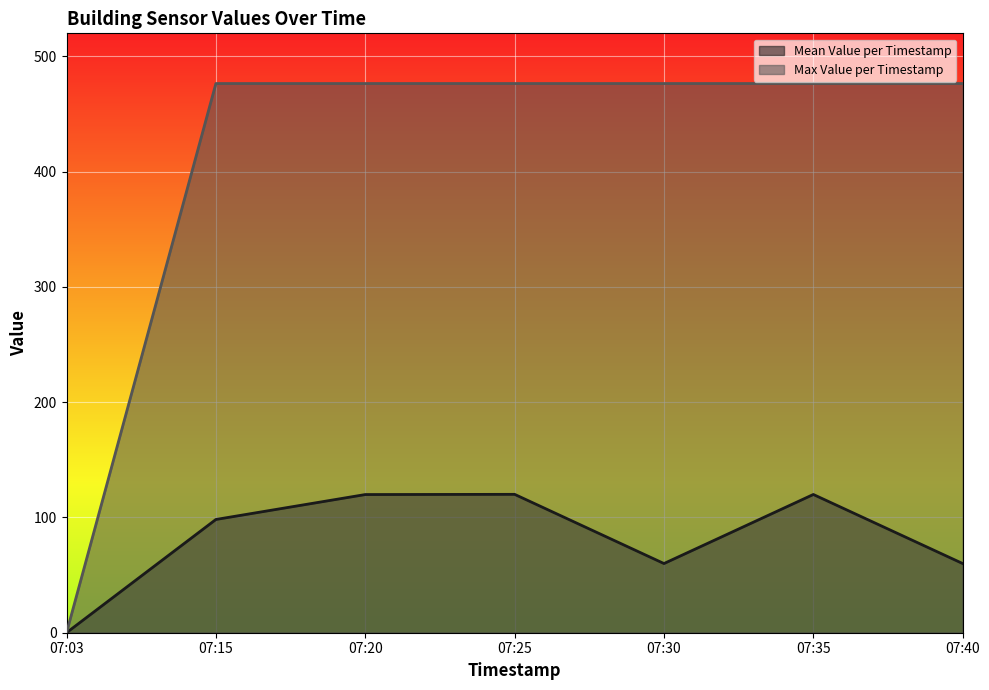

Which series has the widest spread of values?

Max Value per Timestamp